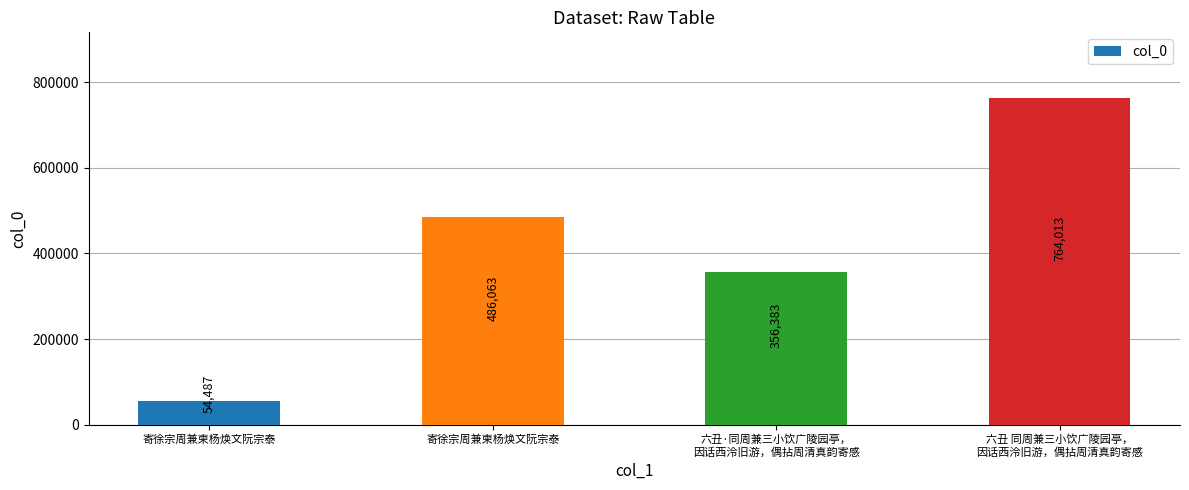

Which category has the lowest value across all series?

寄徐宗周兼柬杨焕文阮宗泰